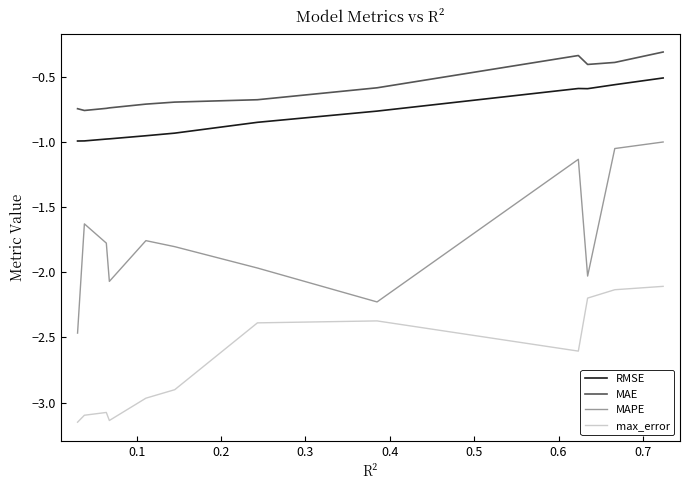

List the series in order of their peak value, highest first.

MAE, RMSE, MAPE, max_error